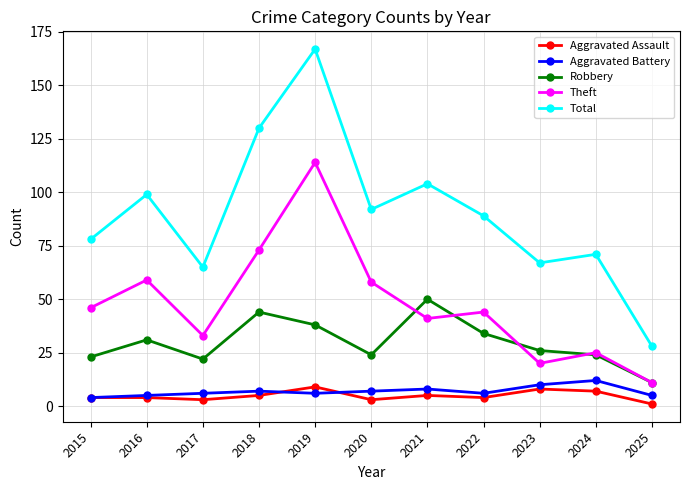

List the series in order of their peak value, lowest first.

Aggravated Assault, Aggravated Battery, Robbery, Theft, Total